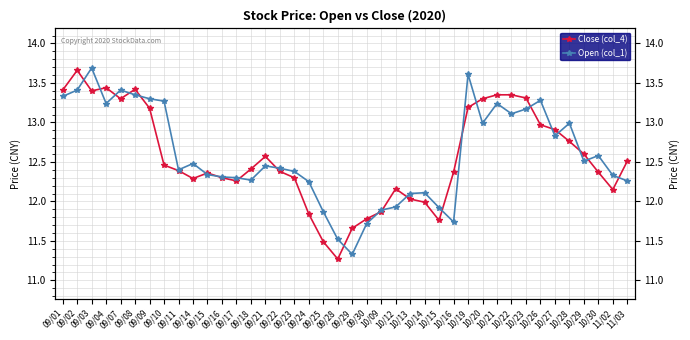

Rank the series at 09/28 from highest to lowest value.

Open (col_1), Close (col_4)